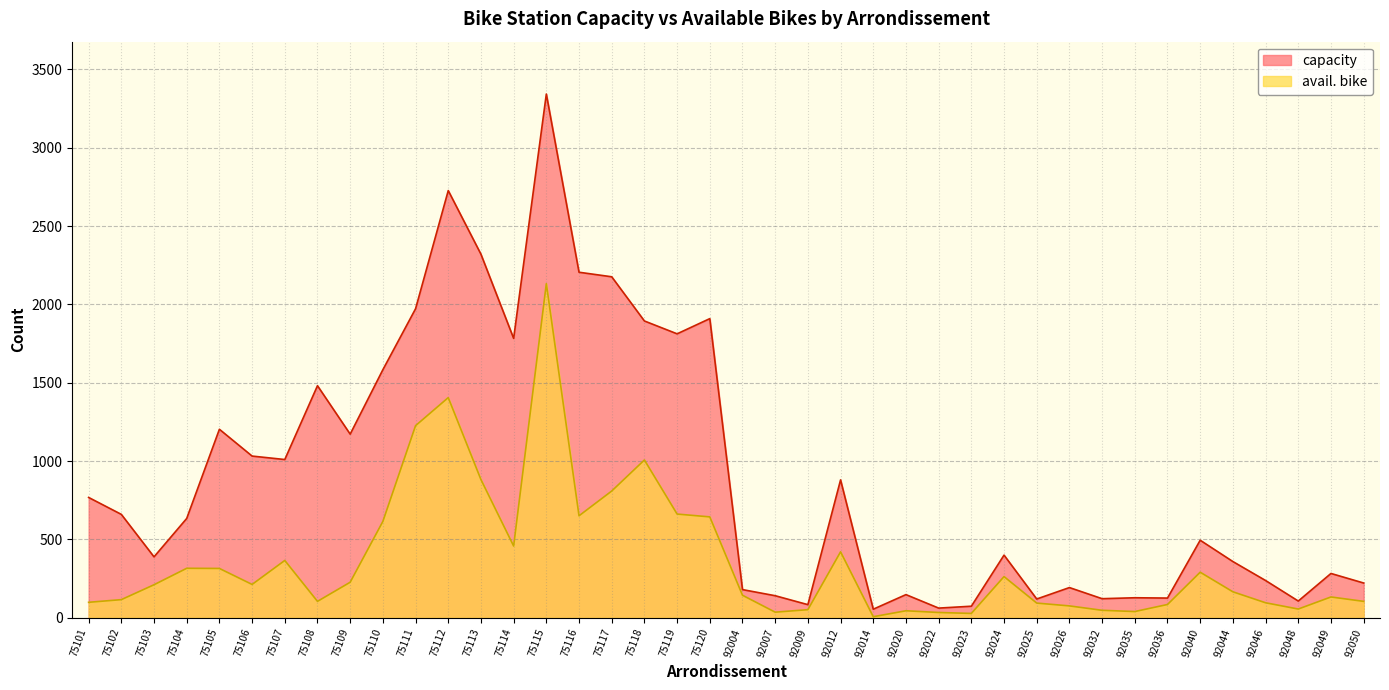

Is the value of avail. bike at 75117 greater than the value of capacity at 75114?

No